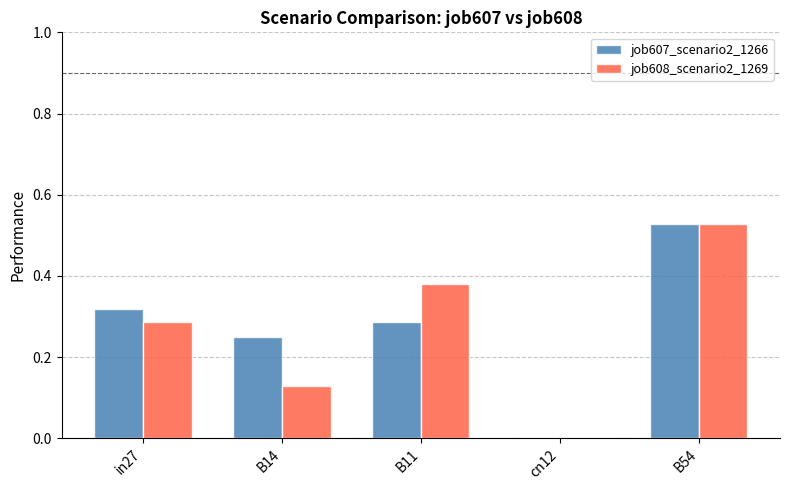

At which category is the sum across all series the highest?

B54